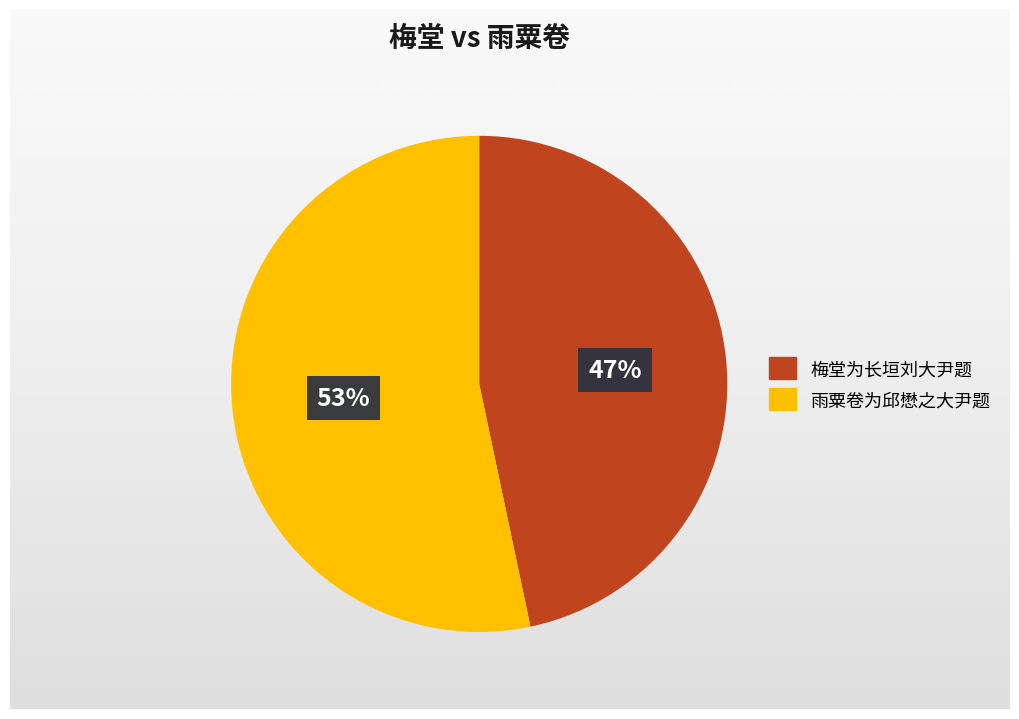

Rank the categories by value from highest to lowest.

雨粟卷为邱懋之大尹题, 梅堂为长垣刘大尹题